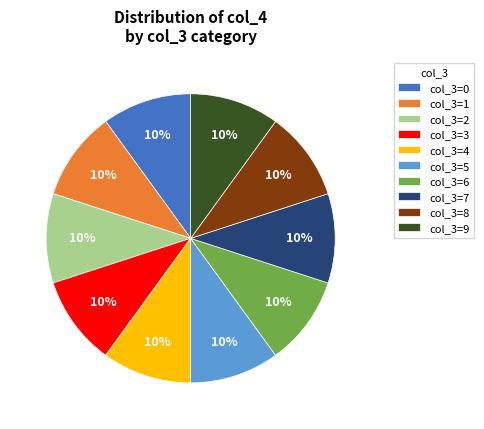

What percentage is the col_3=5 slice, to the nearest percent?

10%